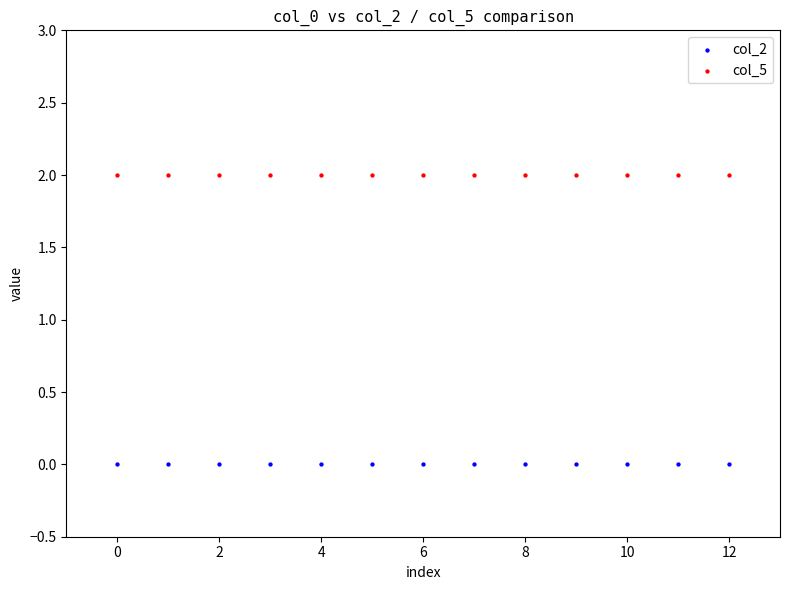

Which series contains the lowest Y value?

col_2